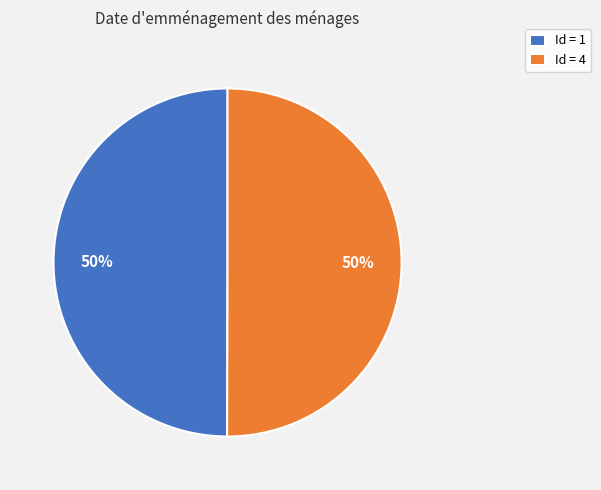

Do Id = 1 and Id = 4 together represent more than half of the pie?

Yes